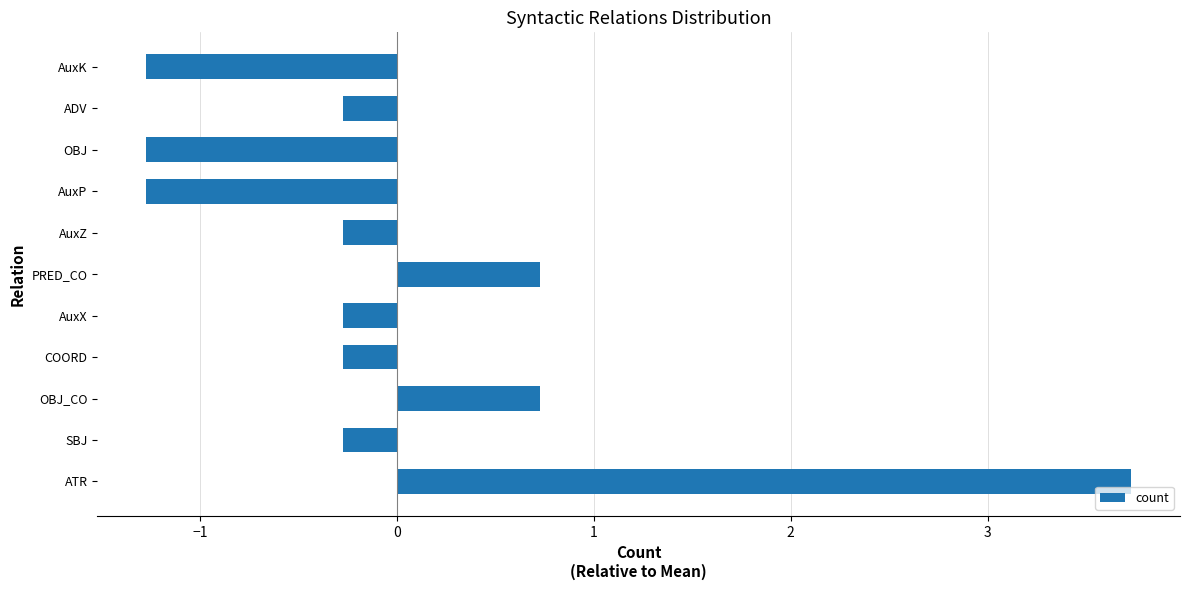

Read the value at OBJ_CO.

0.7